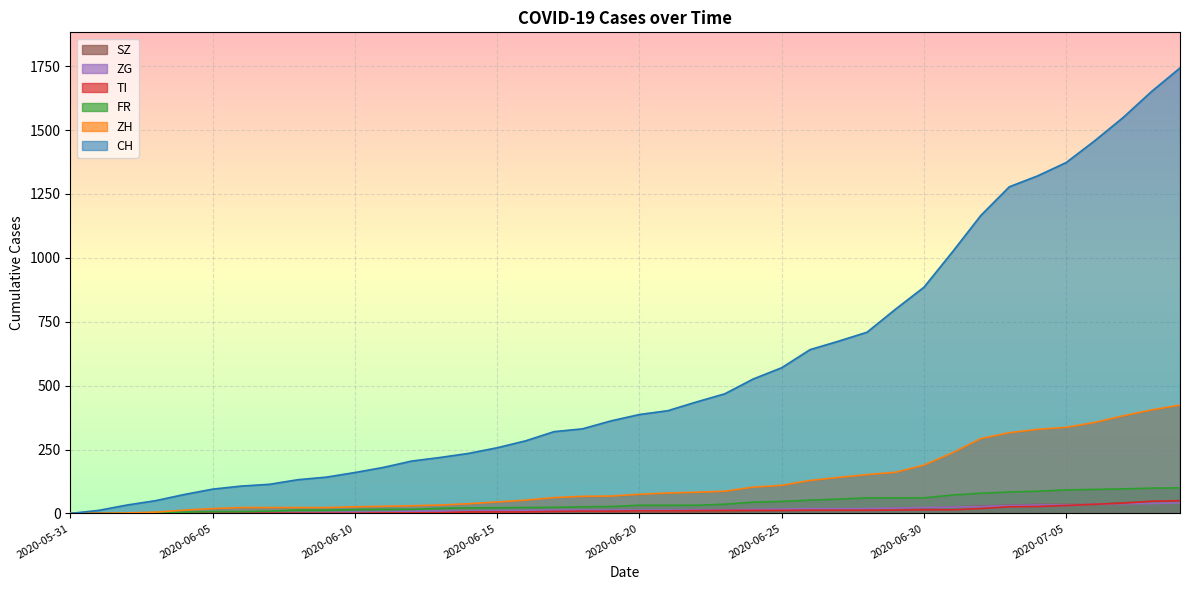

What is the approximate value of ZH at 2020-06-05?

19